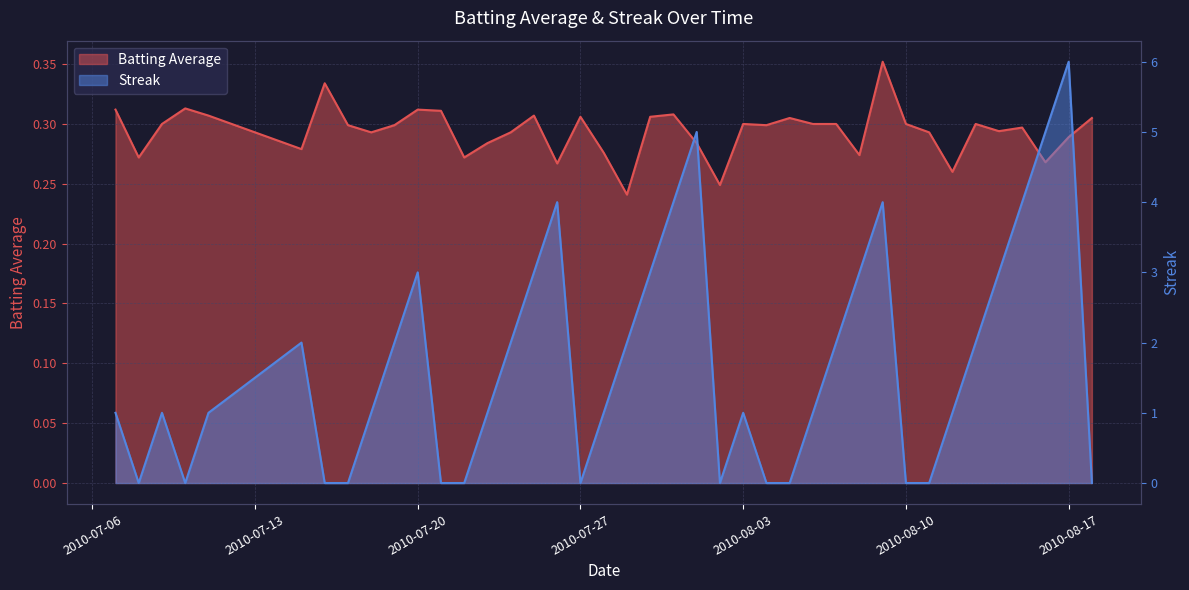

True or false: Streak has more than 0 points higher than both neighbors.

True